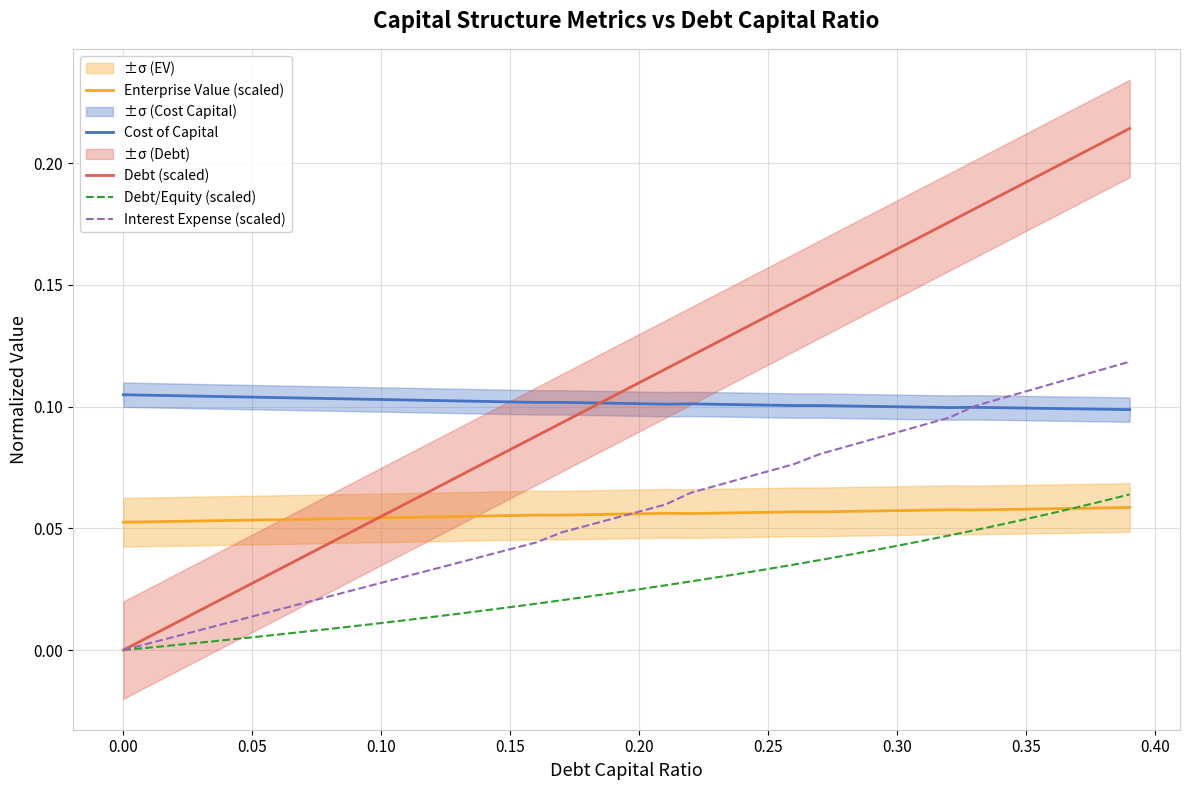

In Enterprise Value (scaled), how many points are higher than both neighbors (excluding endpoints)?

3